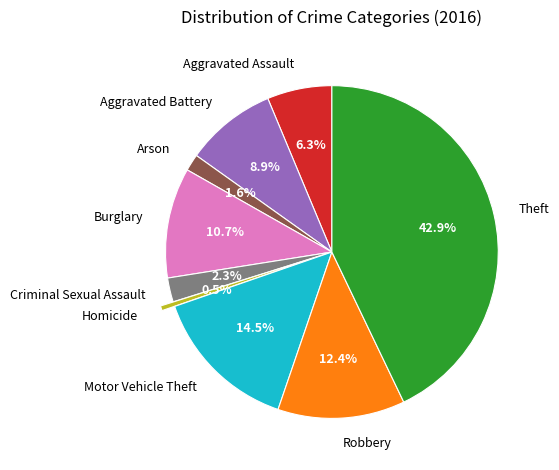

Is there any slice that represents more than half of the pie?

No